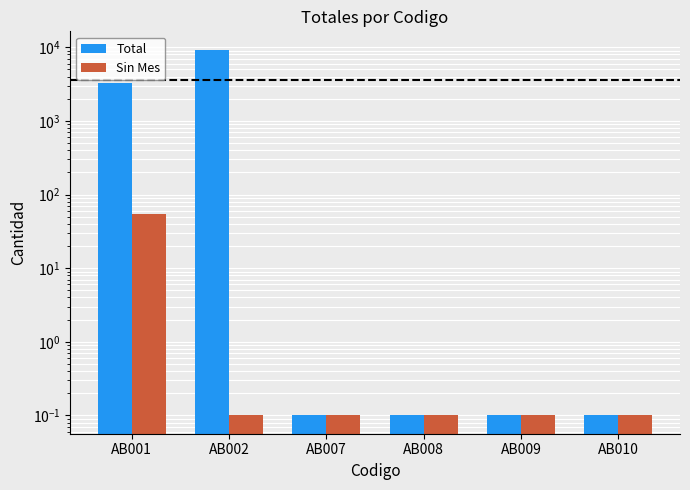

Where is Sin Mes nearest to the value 27?

AB002